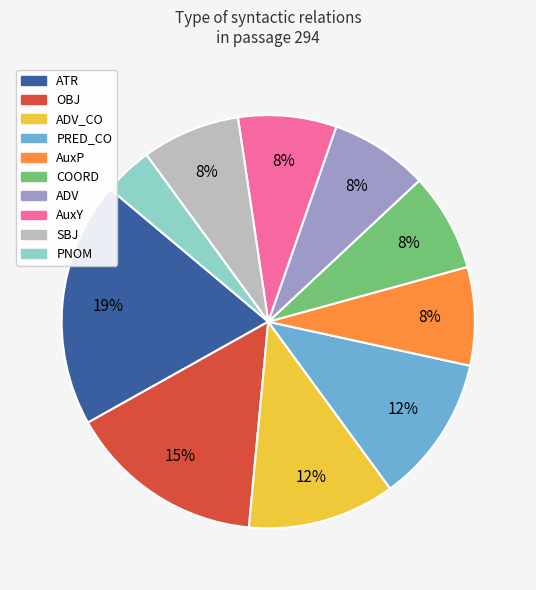

To the nearest percent, what is the difference between the largest and smallest slice percentages?

15%